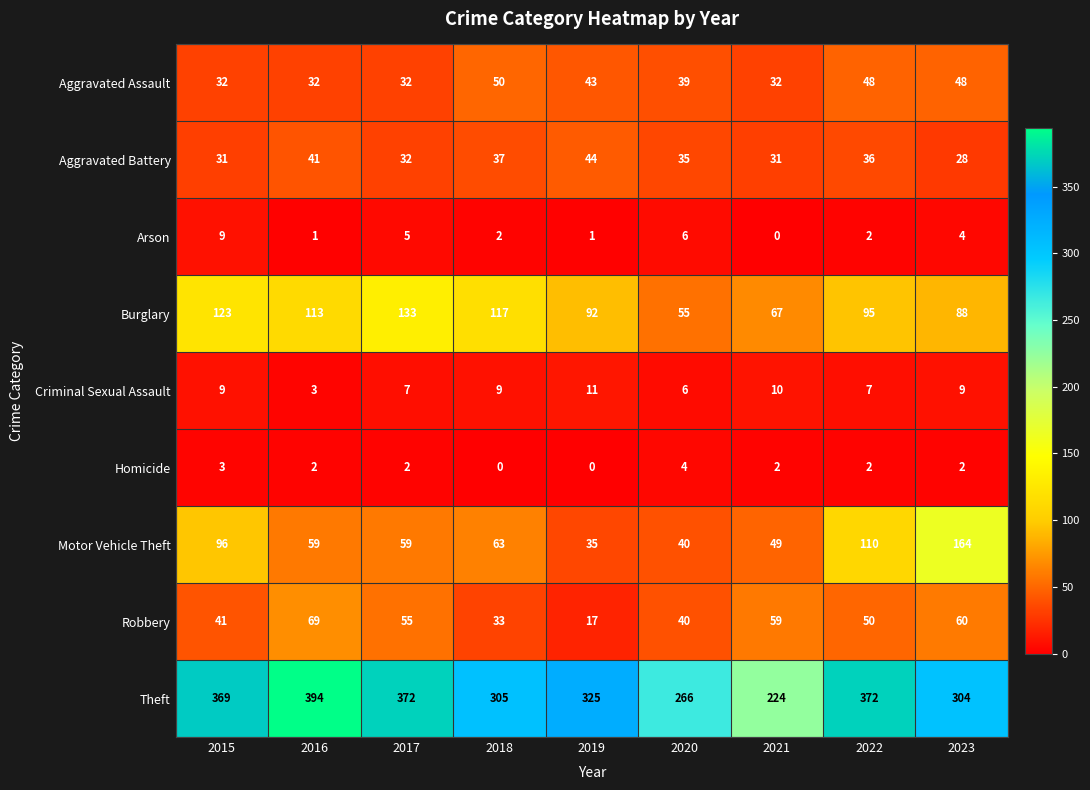

Rank the series at 2019 from lowest to highest value.

Homicide, Arson, Criminal Sexual Assault, Robbery, Motor Vehicle Theft, Aggravated Assault, Aggravated Battery, Burglary, Theft